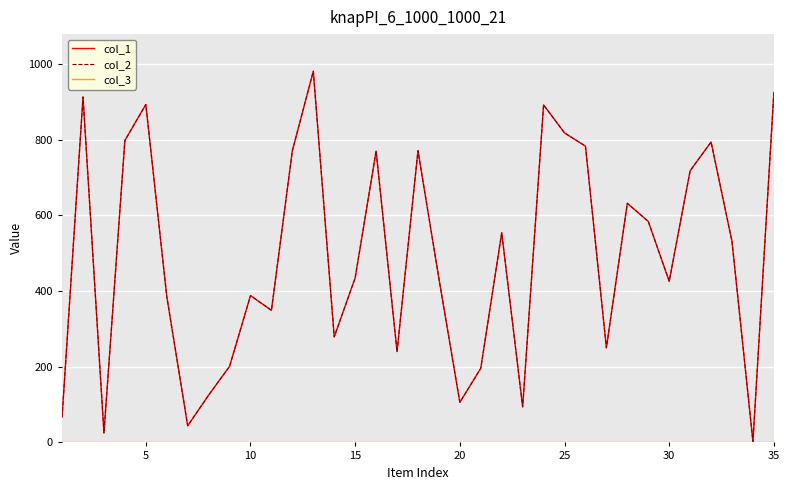

What is the difference between the maximum and second lowest values in the col_2 series?

956